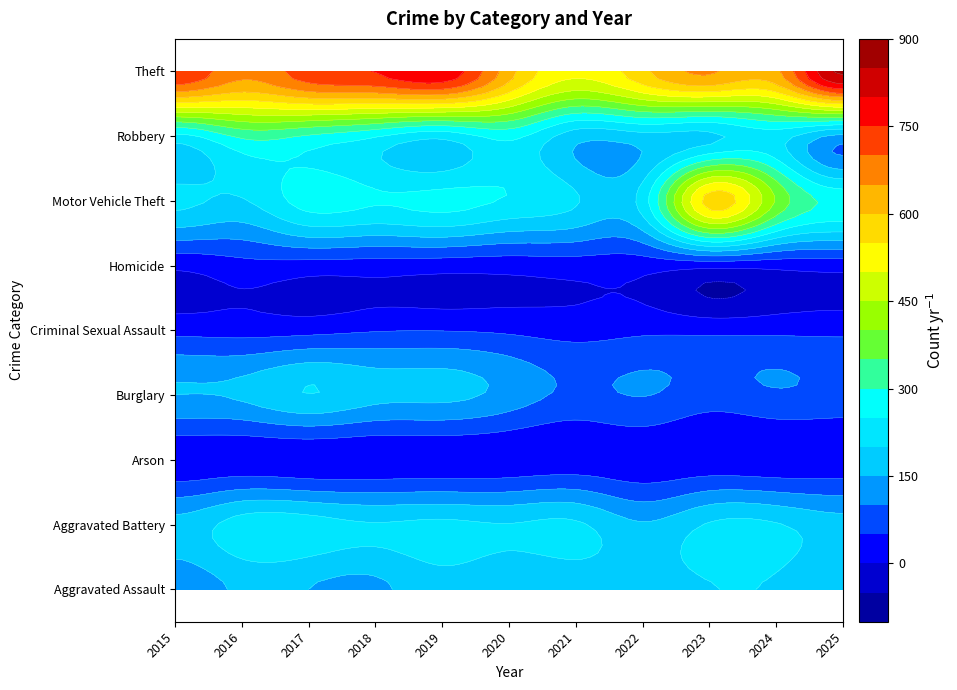

What is the total value across all series at 4?

1907